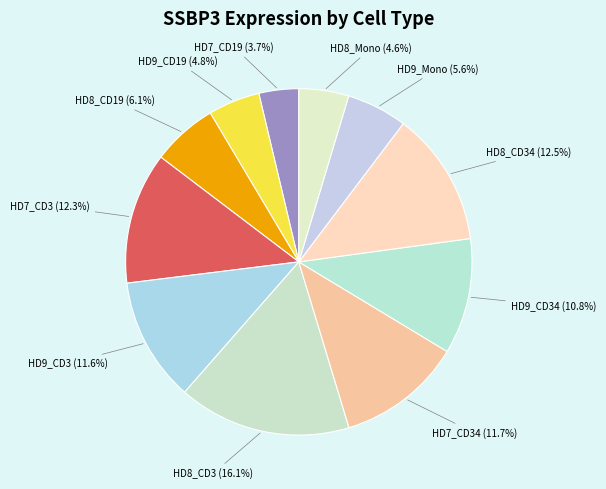

How many slices are in this pie chart?

11